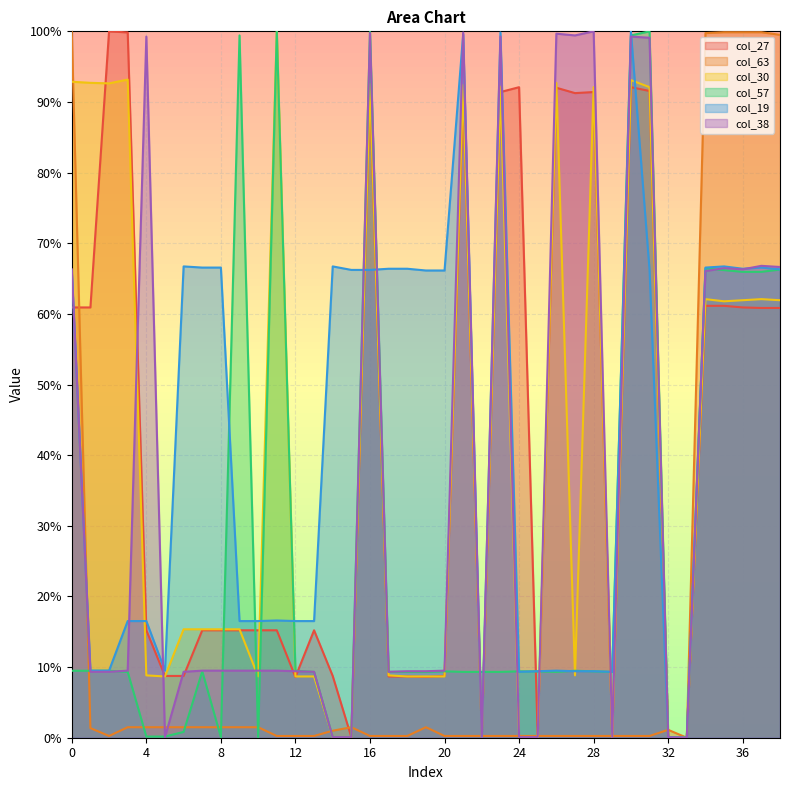

What is the maximum value shown in the chart?

100.0